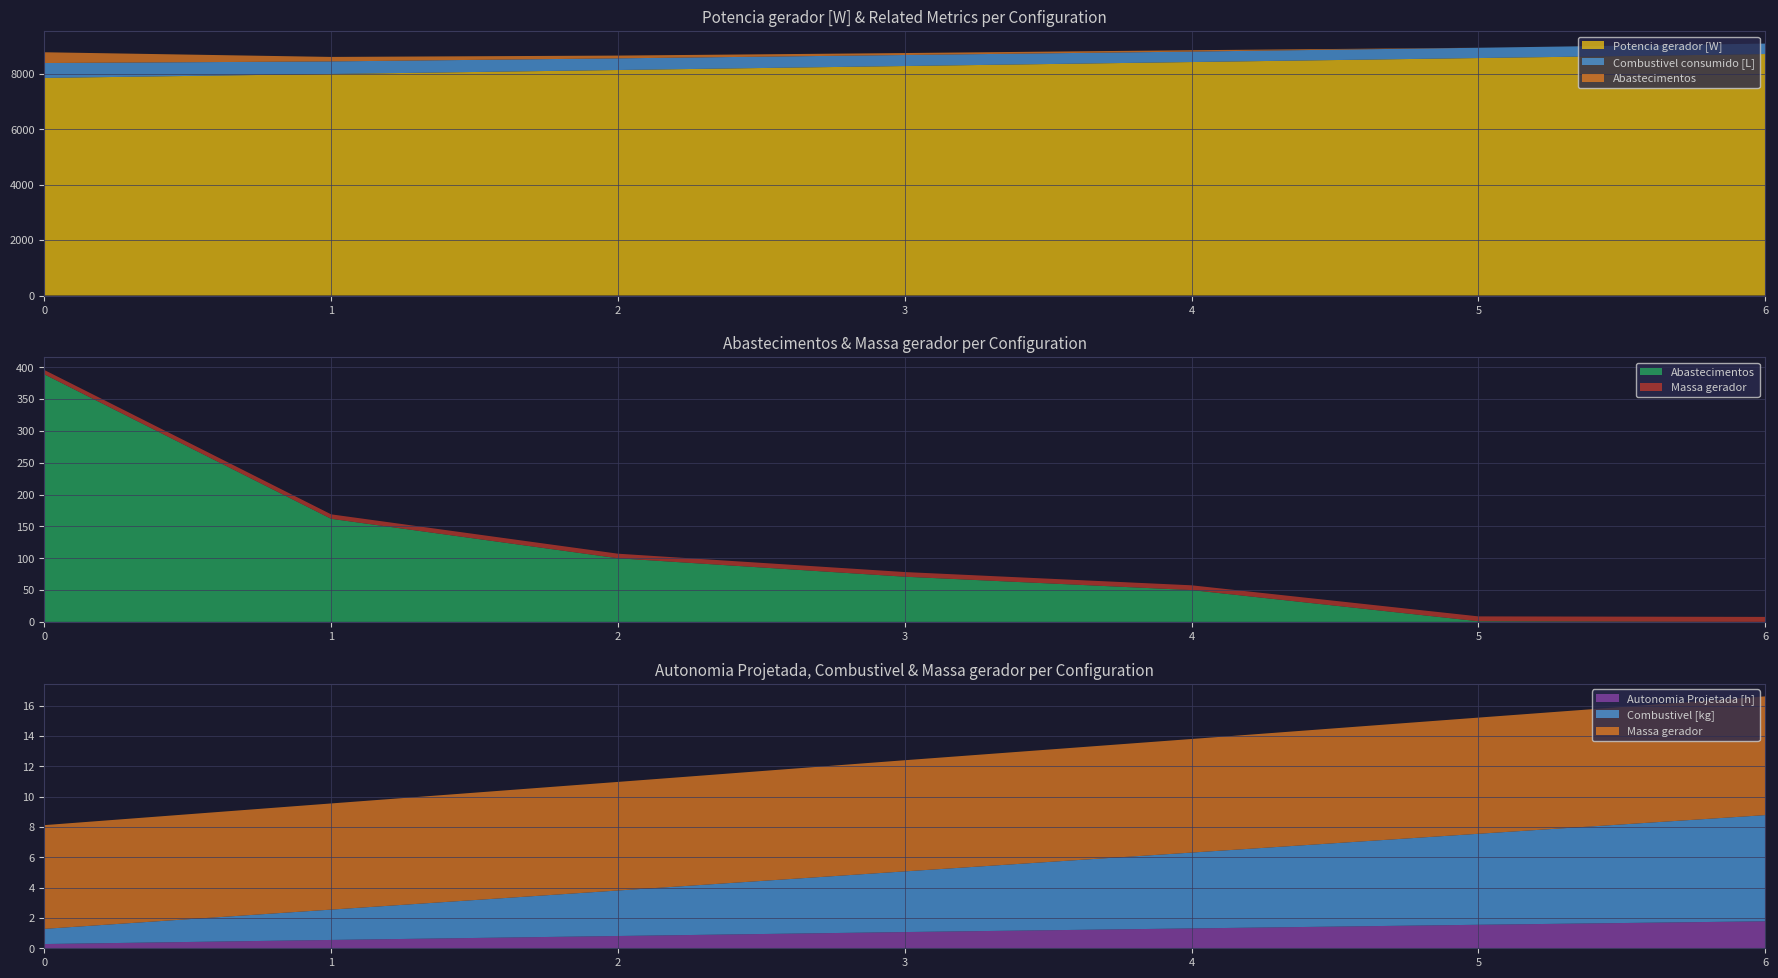

Reading left to right, extract all data points from this chart.

Autonomia Projetada [h]: 0=0.3	1=0.6	2=0.8	3=1.1	4=1.3	5=1.6	6=1.8
Combustivel [kg]: 0=1.0	1=2.0	2=3.0	3=4.0	4=5.0	5=6.0	6=7.0
Abastecimentos: 0=389.0	1=162.0	2=100.0	3=71.0	4=50.0	5=1.0	6=0.0
Massa gerador: 0=6.8	1=7.0	2=7.2	3=7.3	4=7.5	5=7.7	6=7.8
Potencia gerador [W]: 0=7851.4	1=7994.4	2=8137.6	3=8281.2	4=8425.2	5=8569.4	6=8714.0
Combustivel consumido [L]: 0=537.9	1=453.3	2=420.7	3=397.8	4=376.8	5=370.9	6=376.8